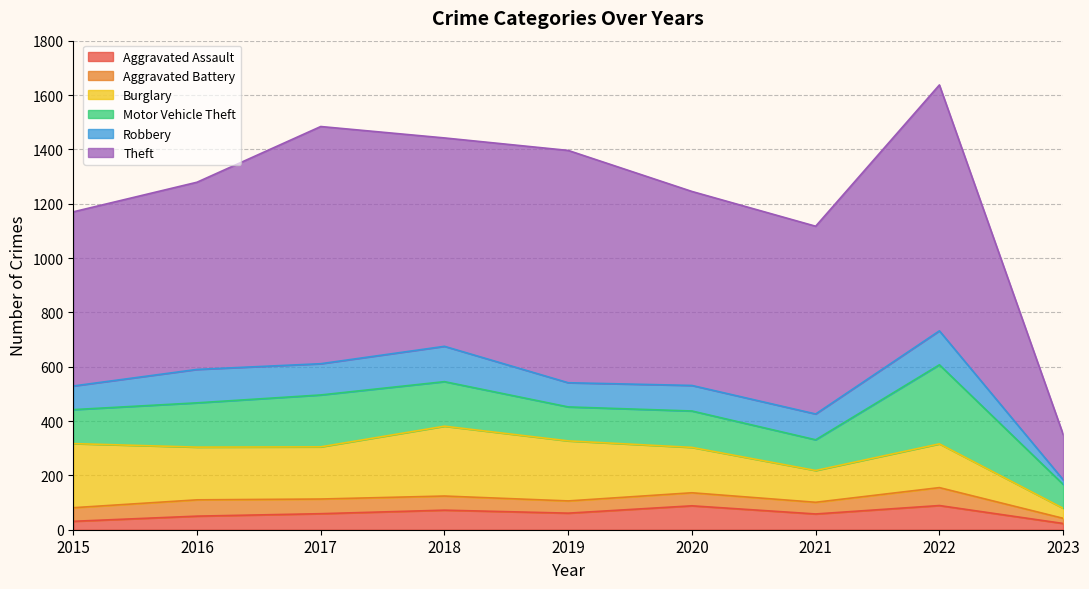

What is the minimum value shown in the chart?

17